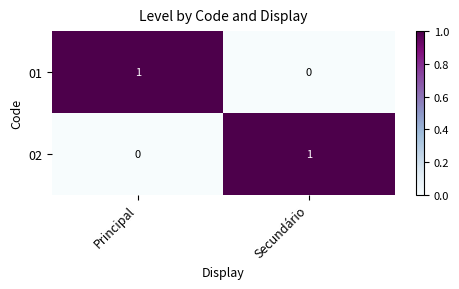

How many values in the 02 series are below 1?

1